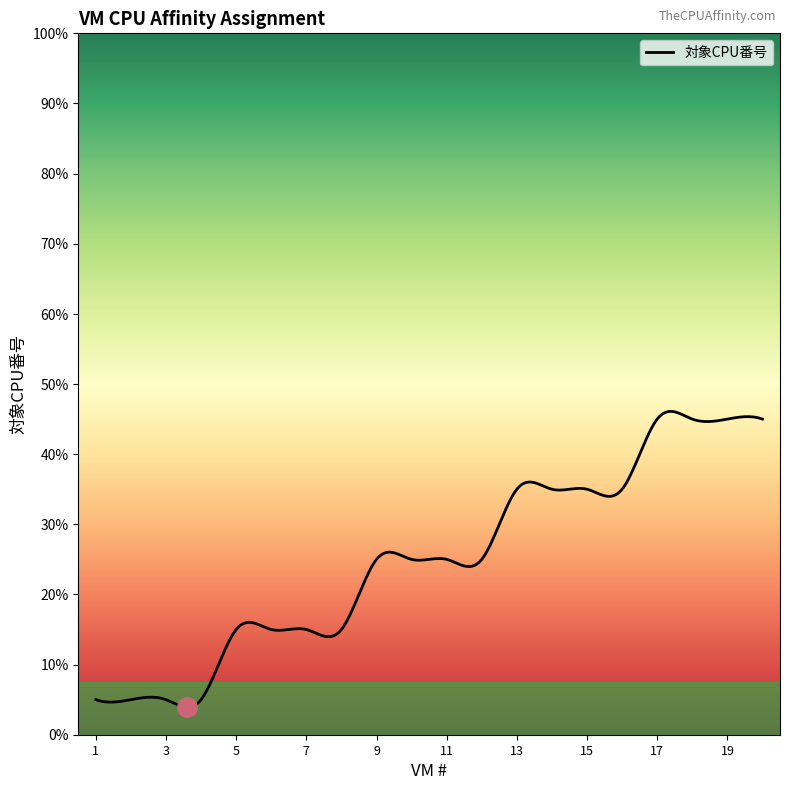

Does the chart have visible grid lines?

No